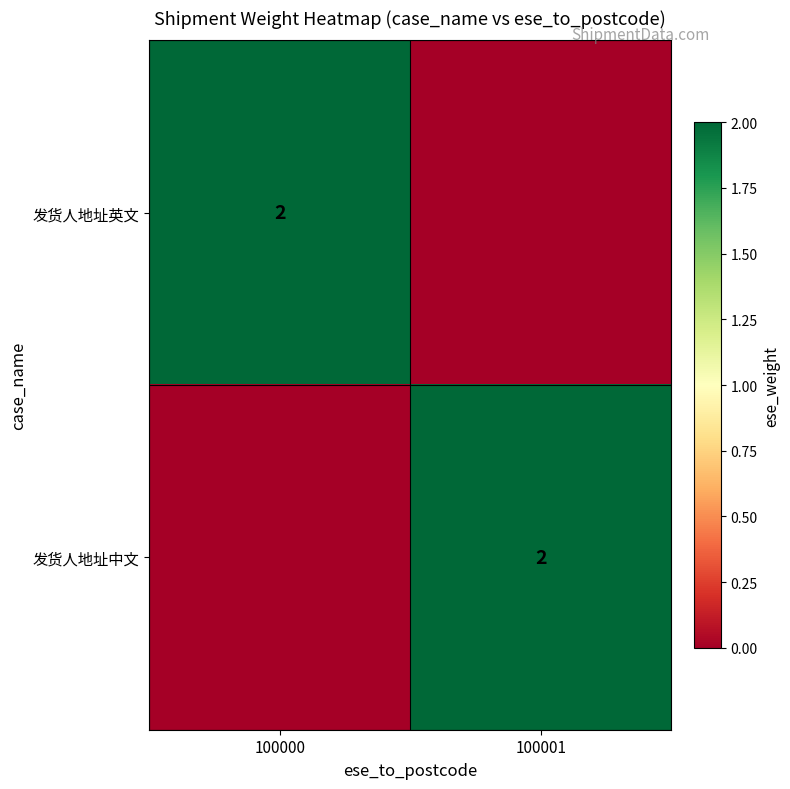

True or false: 发货人地址英文 has a value of 2 at 100000.

True